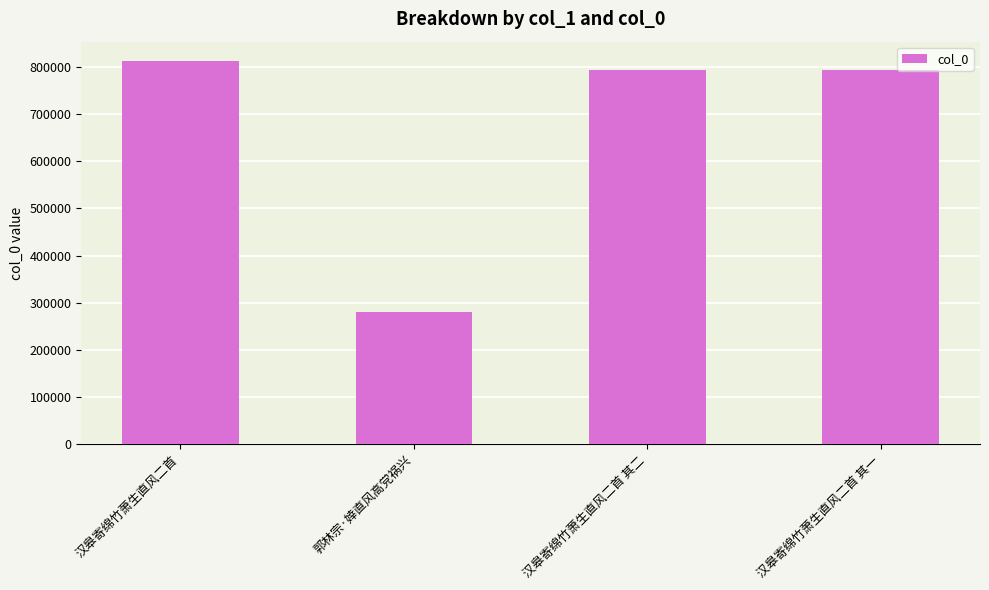

Which label corresponds to the smallest value in the chart?

郭林宗·婞直风高党祸兴